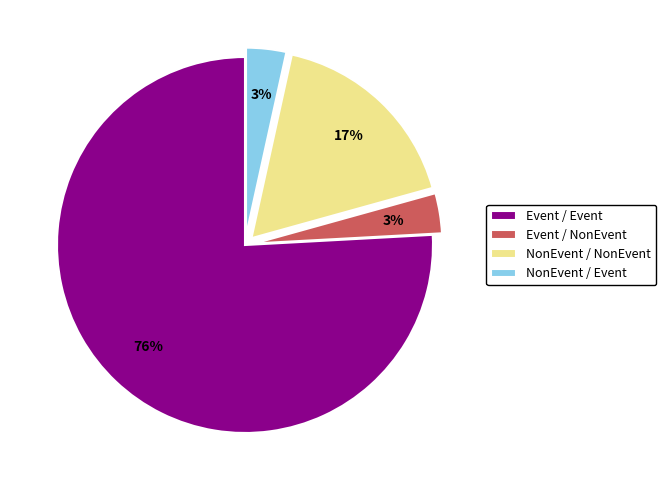

Which category accounts for the majority?

Event / Event